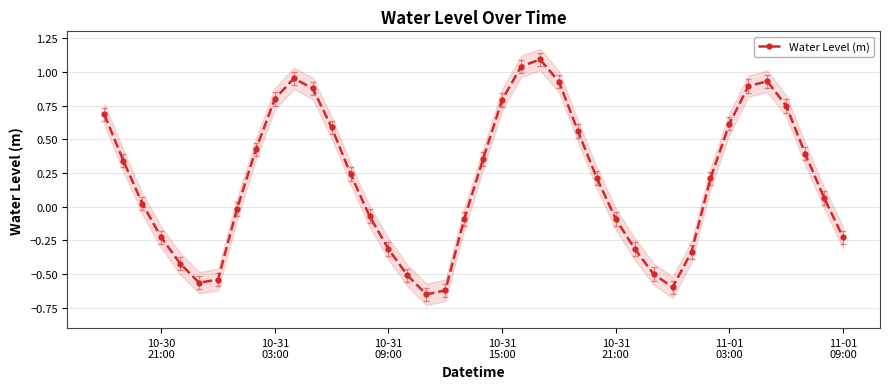

What is the maximum value shown in the chart?

1.1